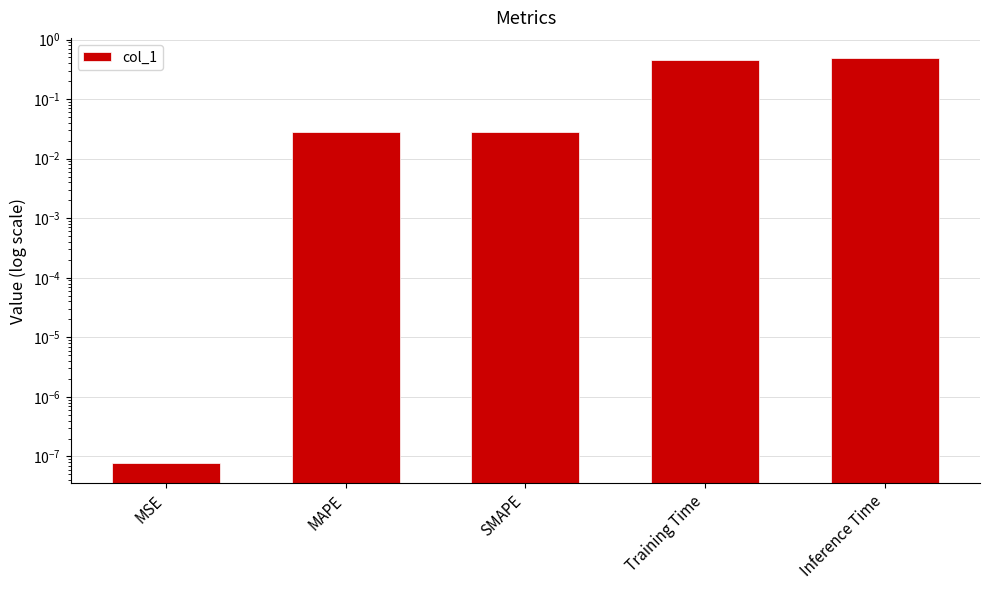

Reading left to right, extract all data points from this chart.

MSE=0.0	MAPE=0.0	SMAPE=0.0	Training Time=0.5	Inference Time=0.5